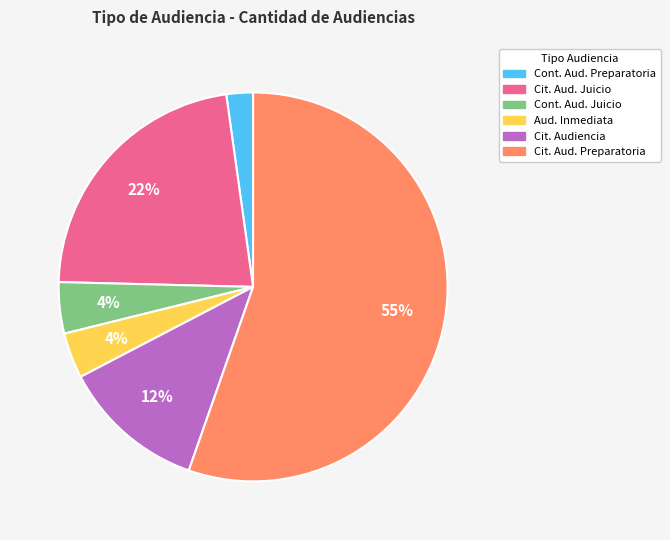

Is there a majority slice in this chart?

Yes